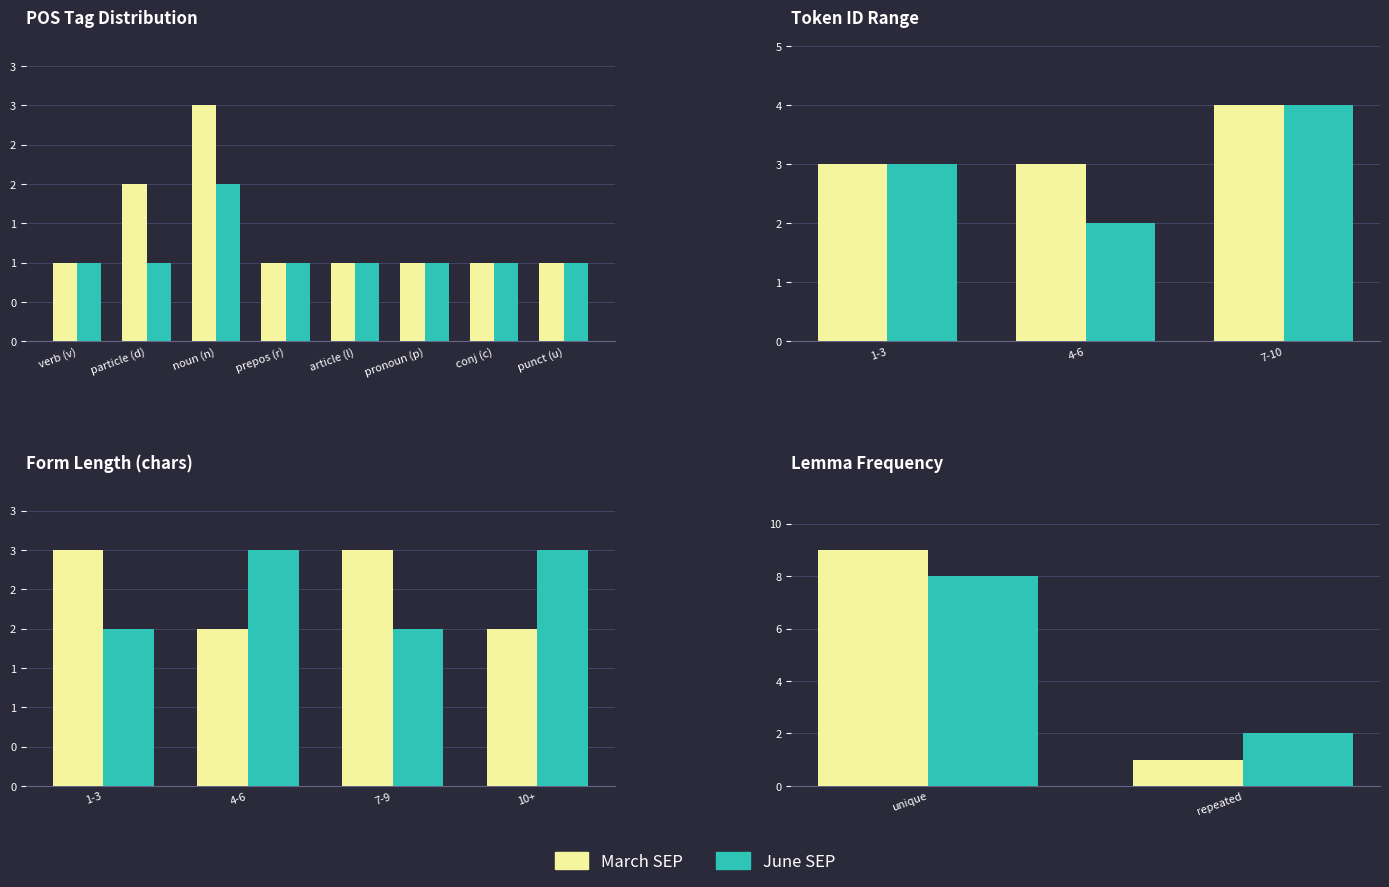

What is the lowest value of the March SEP series?

1